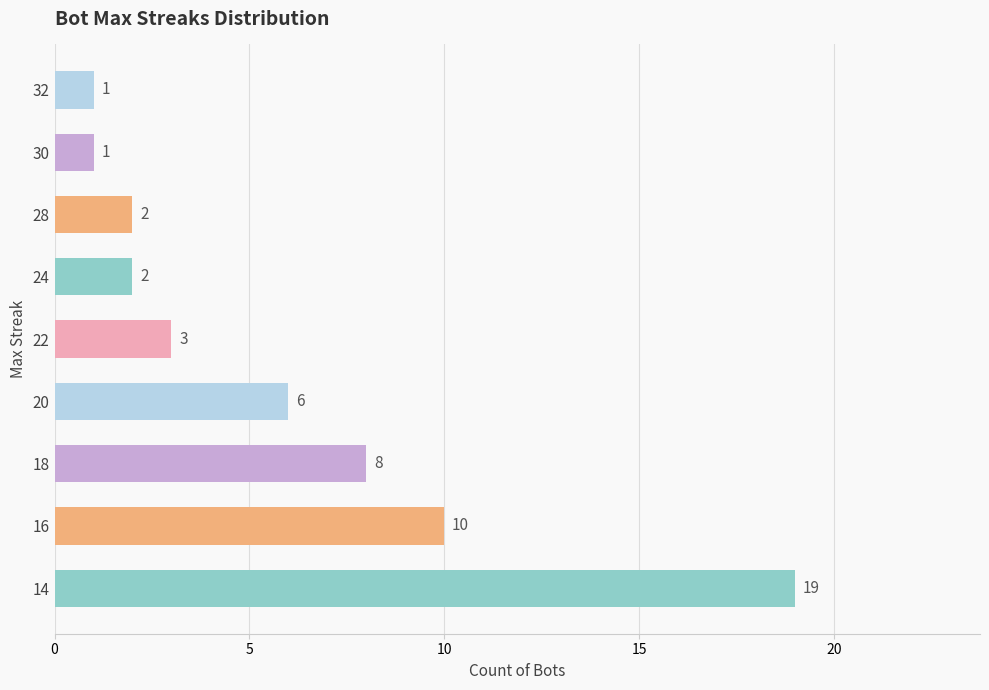

Which has a higher value, 24 or 18?

18